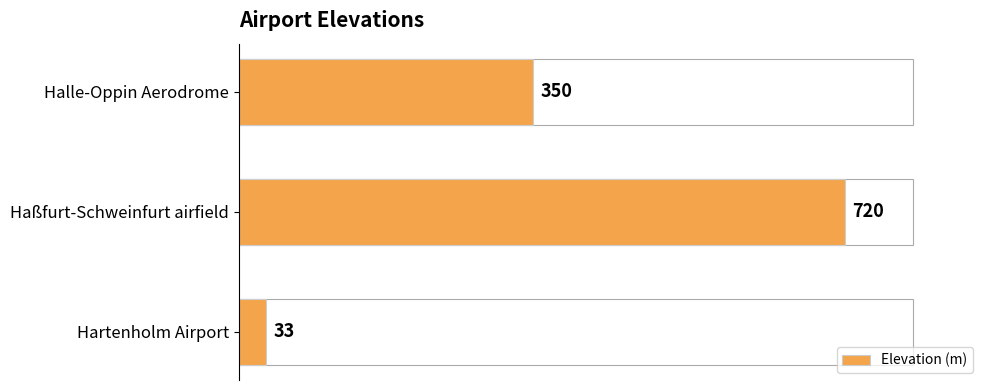

Reading top to bottom, transcribe all the data shown in this chart.

350	720	33